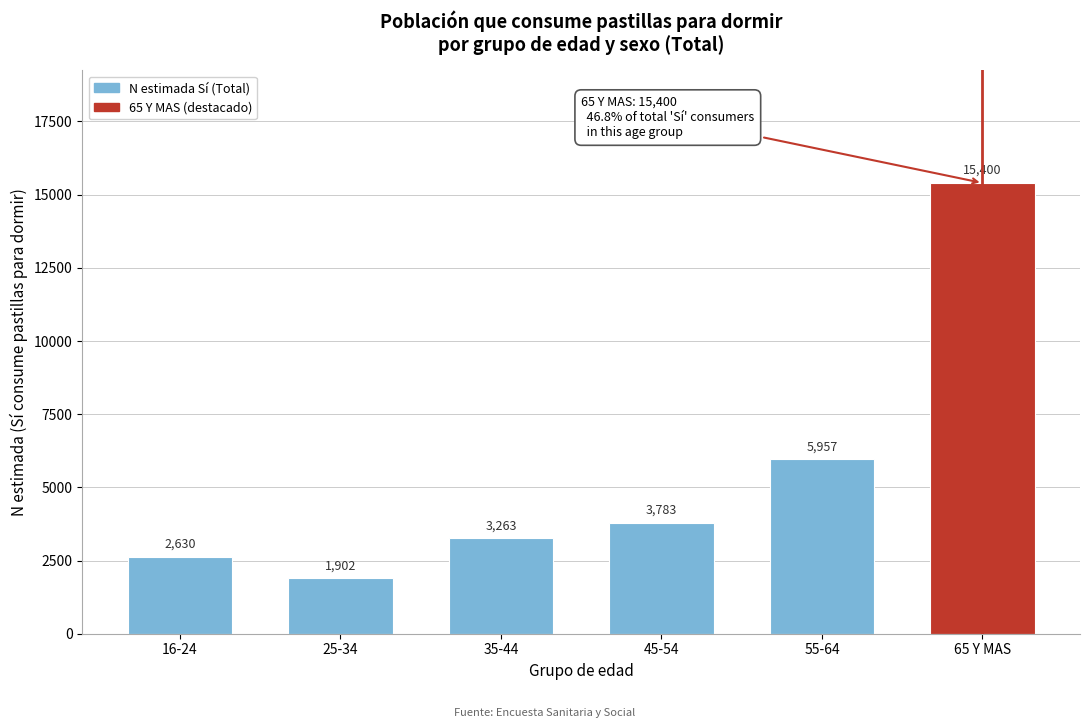

Reading left to right, extract all data points from this chart.

16-24=2630	25-34=1902	35-44=3263	45-54=3783	55-64=5957	65 Y MAS=15400